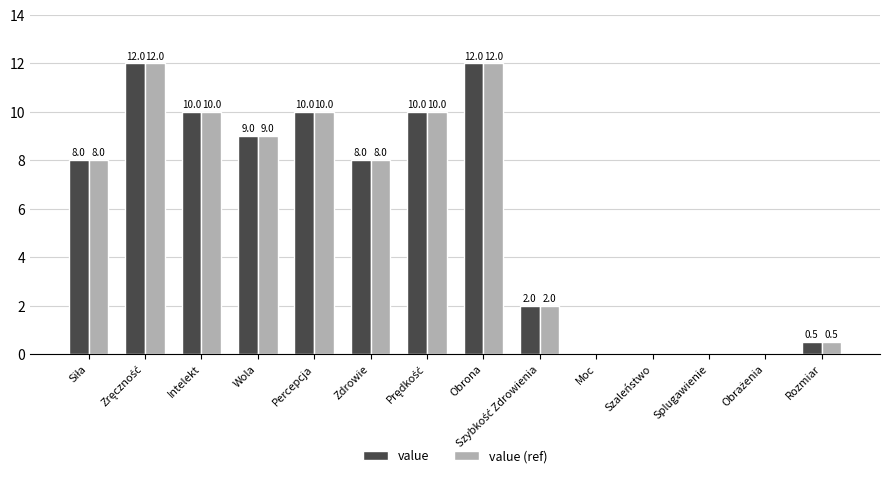

Reading left to right, what are all the values shown in this chart?

value: 8.0	12.0	10.0	9.0	10.0	8.0	10.0	12.0	2.0	0.0	0.0	0.0	0.0	0.5
value (ref): 8.0	12.0	10.0	9.0	10.0	8.0	10.0	12.0	2.0	0.0	0.0	0.0	0.0	0.5